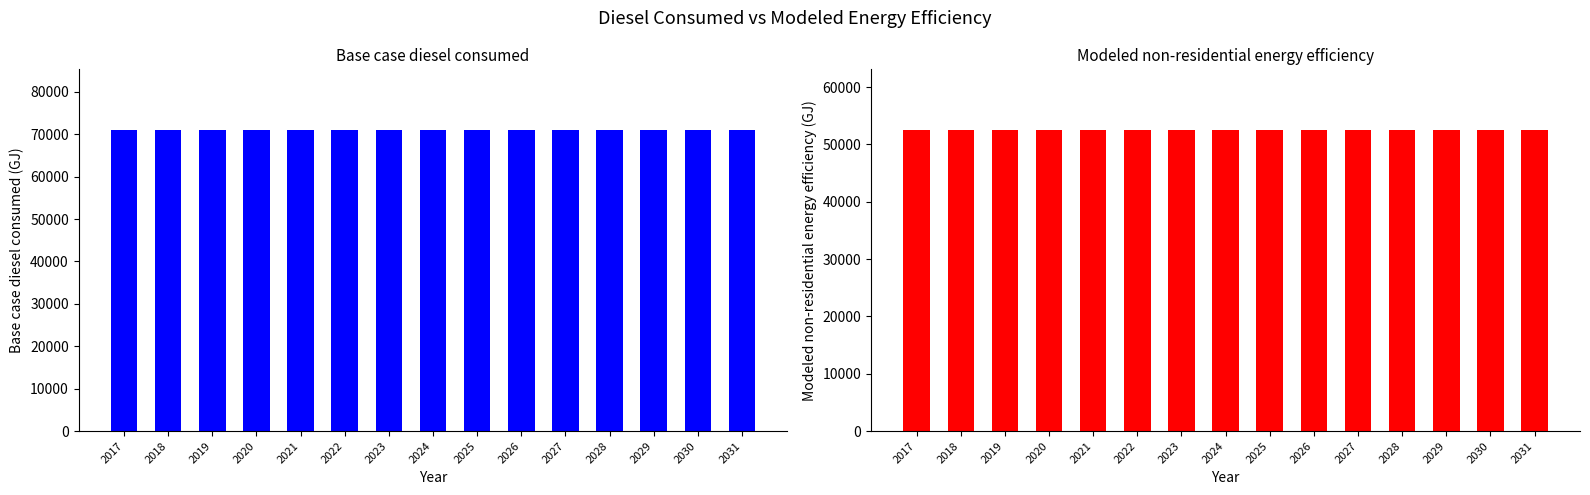

What is the approximate value of Modeled non-residential energy efficiency at 2027?

52594.8